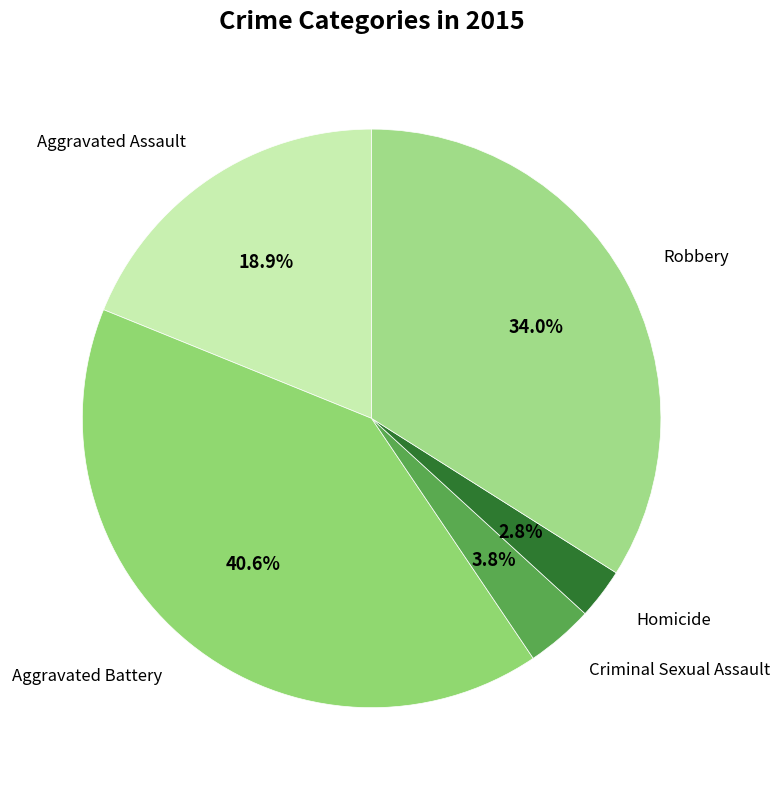

Do Aggravated Assault and Homicide together represent more than half of the pie?

No